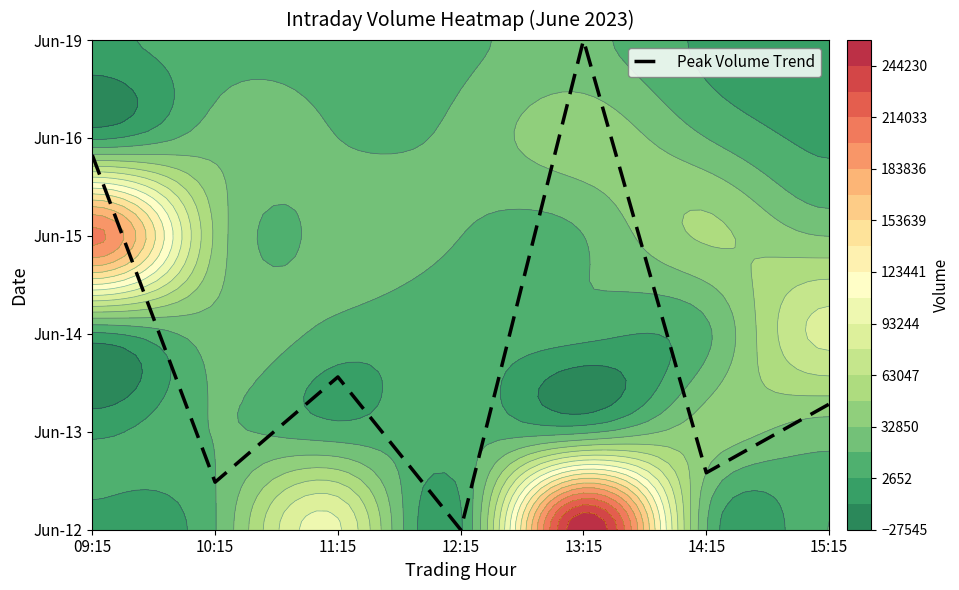

Which has a higher value, 12:15 or 10:15?

10:15